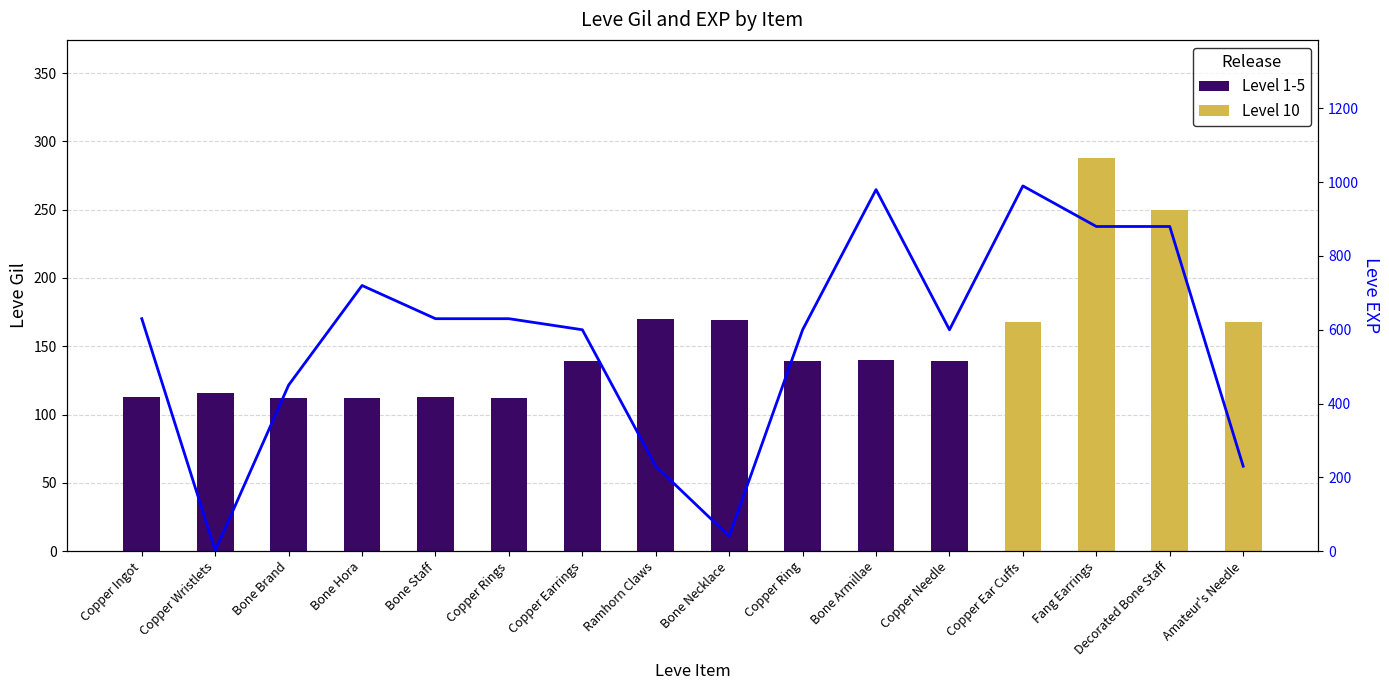

How many values are between 450 and 880?

10